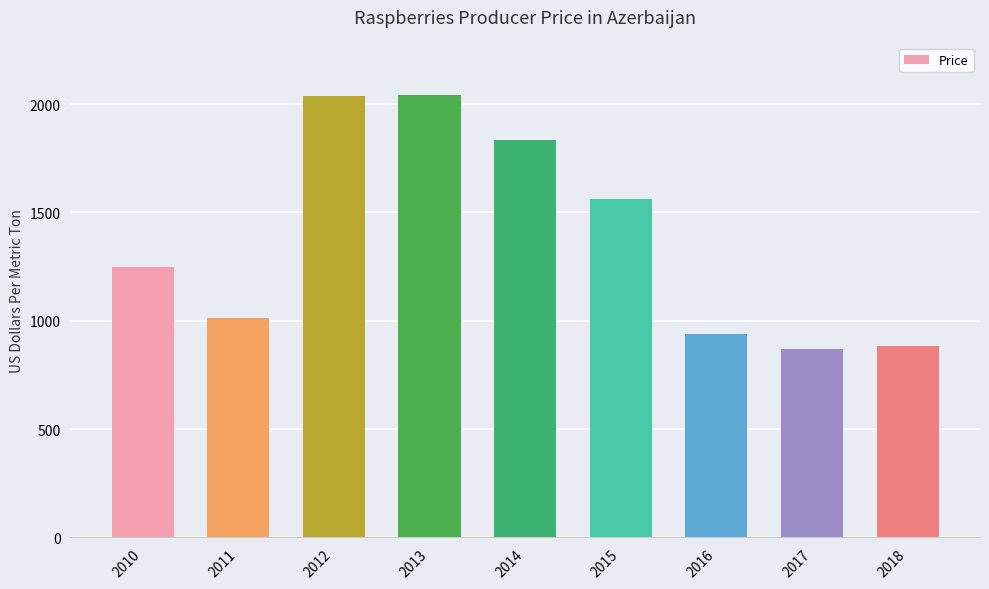

What is the maximum value shown in the chart?

2039.4